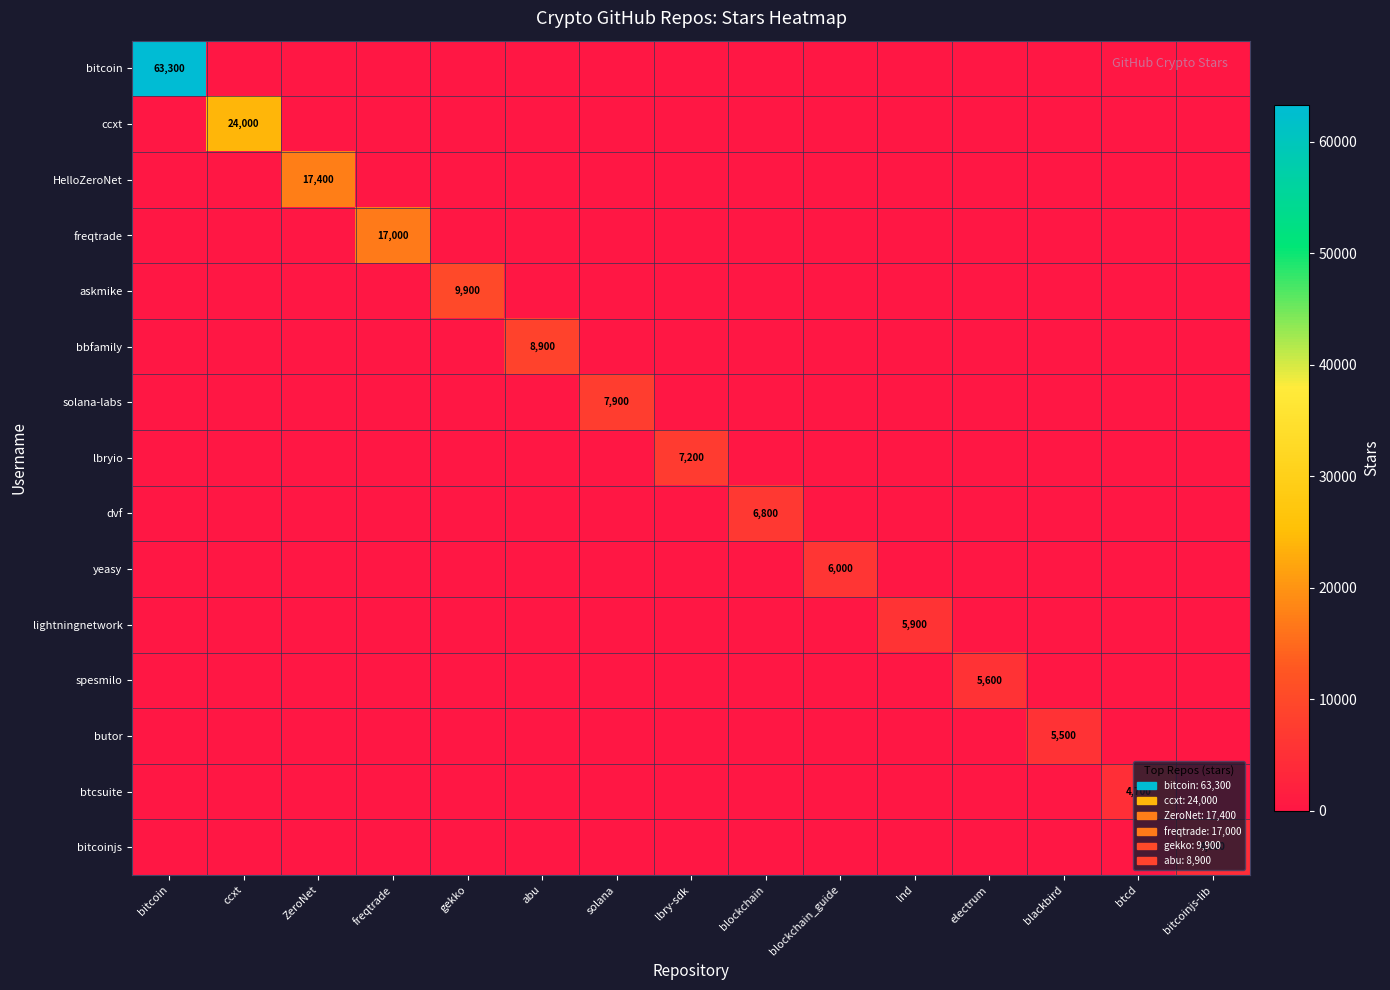

Rank the series at gekko from highest to lowest value.

askmike, bitcoin, ccxt, HelloZeroNet, freqtrade, bbfamily, solana-labs, lbryio, dvf, yeasy, lightningnetwork, spesmilo, butor, btcsuite, bitcoinjs